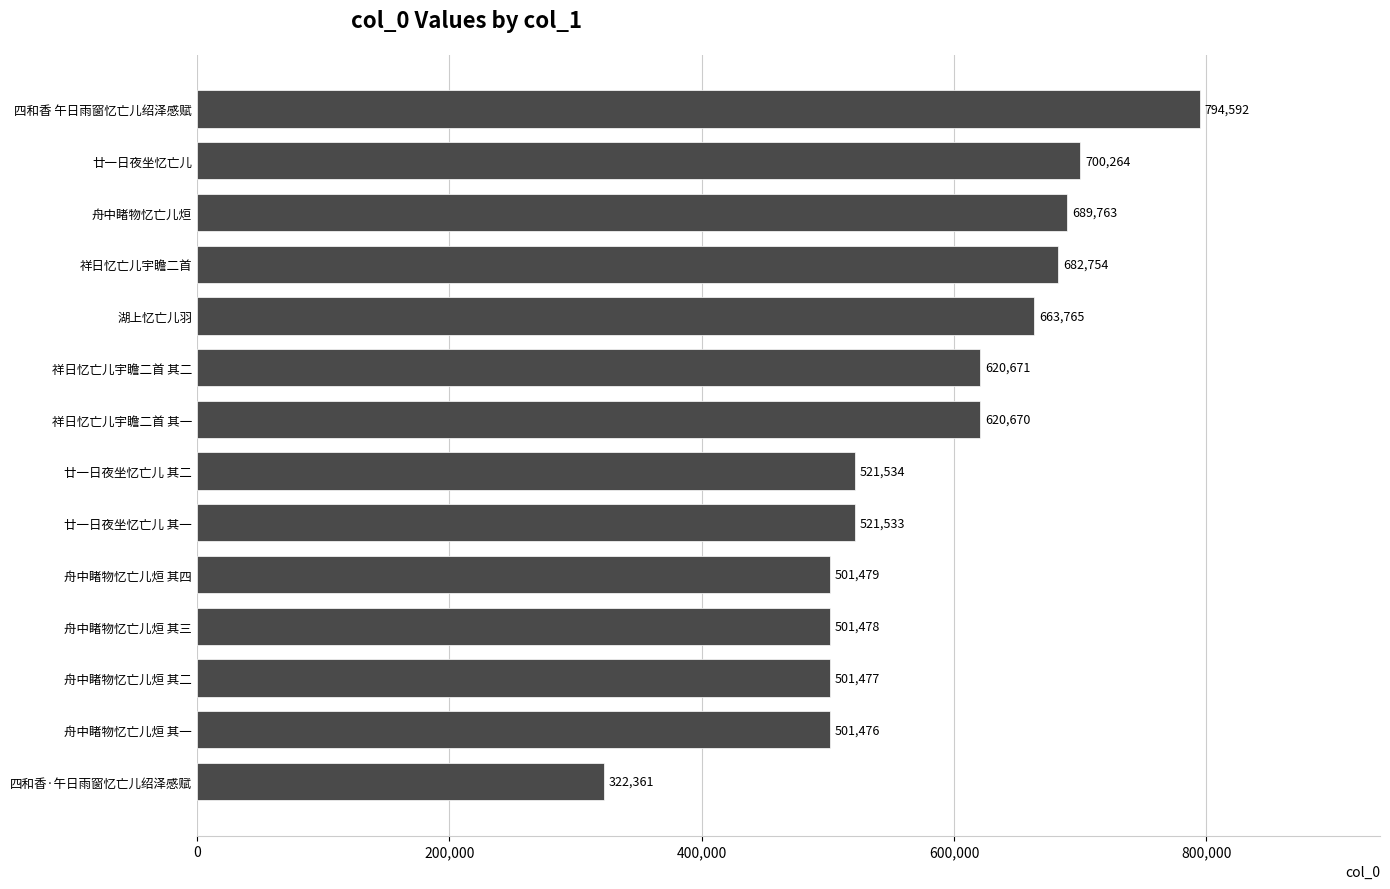

Rank the categories by value from lowest to highest.

四和香·午日雨窗忆亡儿绍泽感赋, 舟中睹物忆亡儿烜 其一, 舟中睹物忆亡儿烜 其二, 舟中睹物忆亡儿烜 其三, 舟中睹物忆亡儿烜 其四, 廿一日夜坐忆亡儿 其一, 廿一日夜坐忆亡儿 其二, 祥日忆亡儿宇瞻二首 其一, 祥日忆亡儿宇瞻二首 其二, 湖上忆亡儿羽, 祥日忆亡儿宇瞻二首, 舟中睹物忆亡儿烜, 廿一日夜坐忆亡儿, 四和香 午日雨窗忆亡儿绍泽感赋